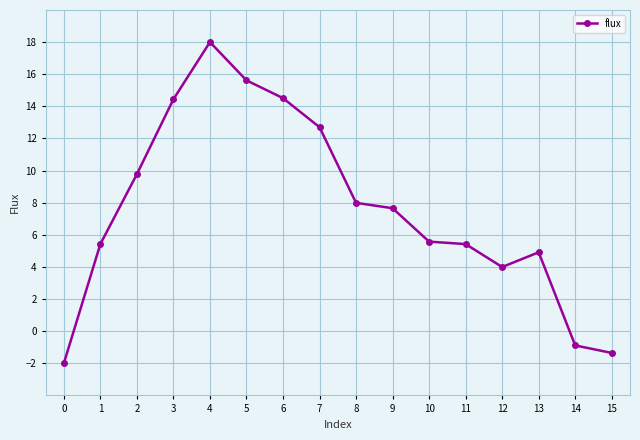

What is the change in value from 3 to 7?

-1.7